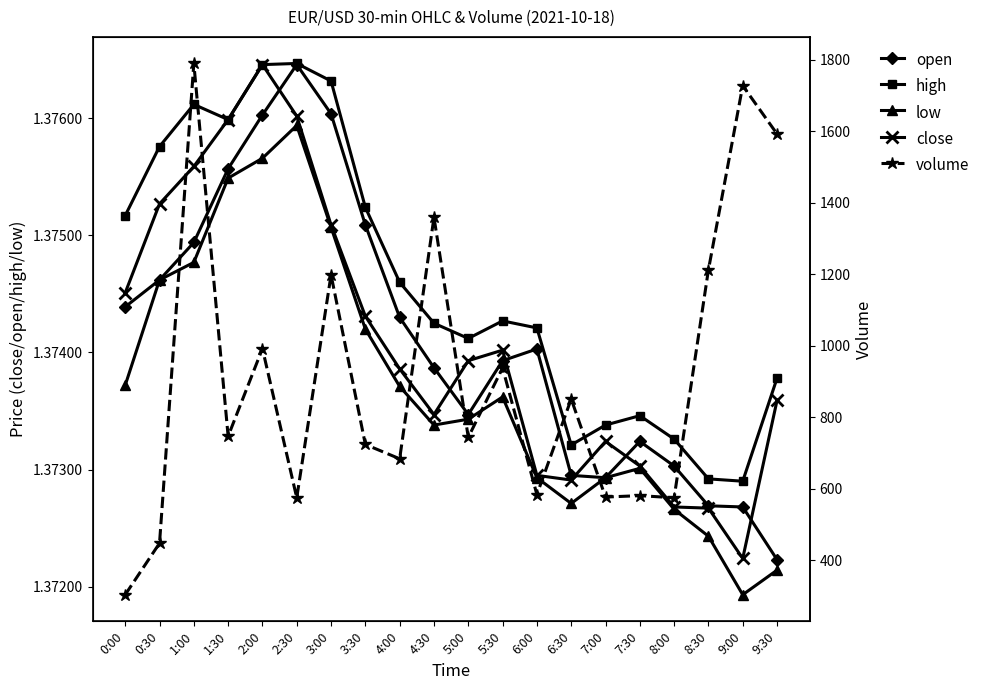

Between 0:00 and 0:30, which series saw the biggest shift?

volume